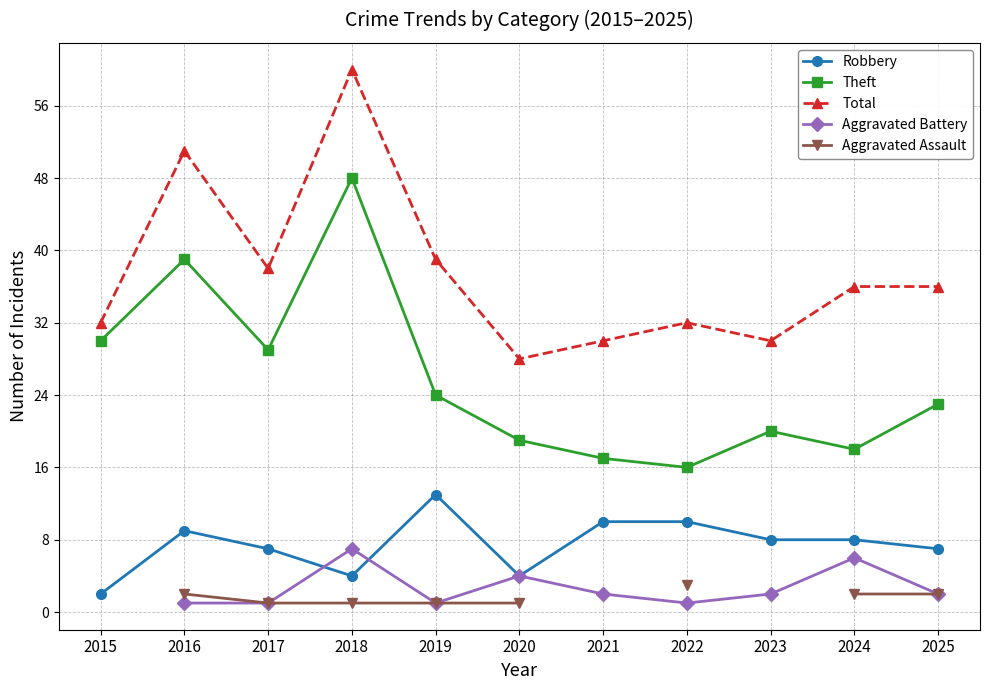

The value of Aggravated Battery at 2019 is 1.0. True or false?

True